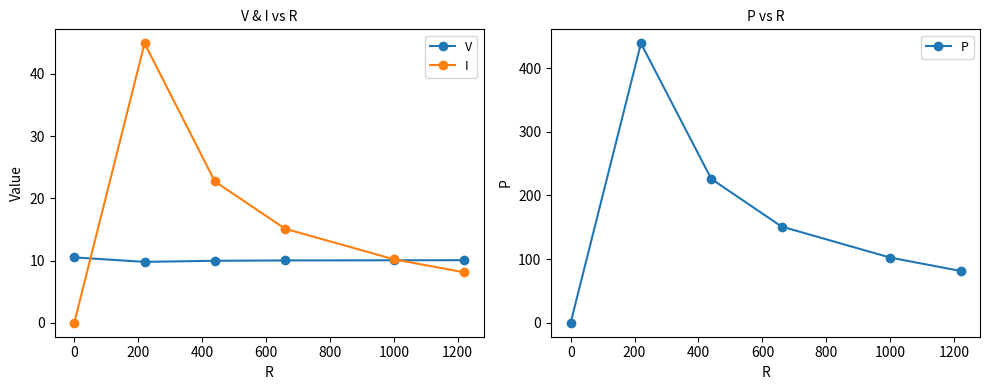

Read the V value at 1000.

10.0